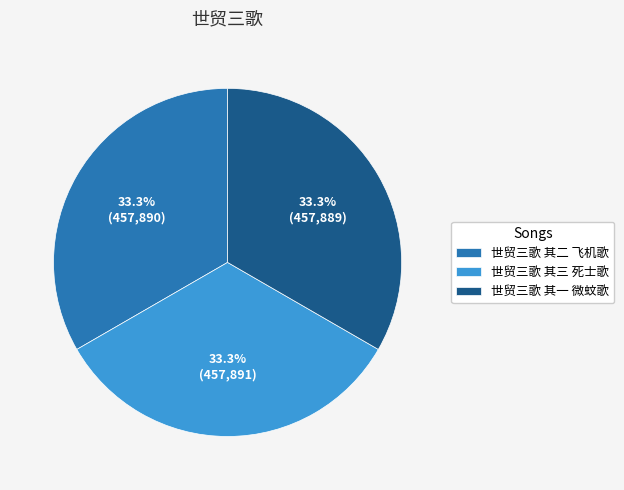

Combined, what portion of the pie is 世贸三歌 其一 微蚊歌 and 世贸三歌 其二 飞机歌?

66.7%